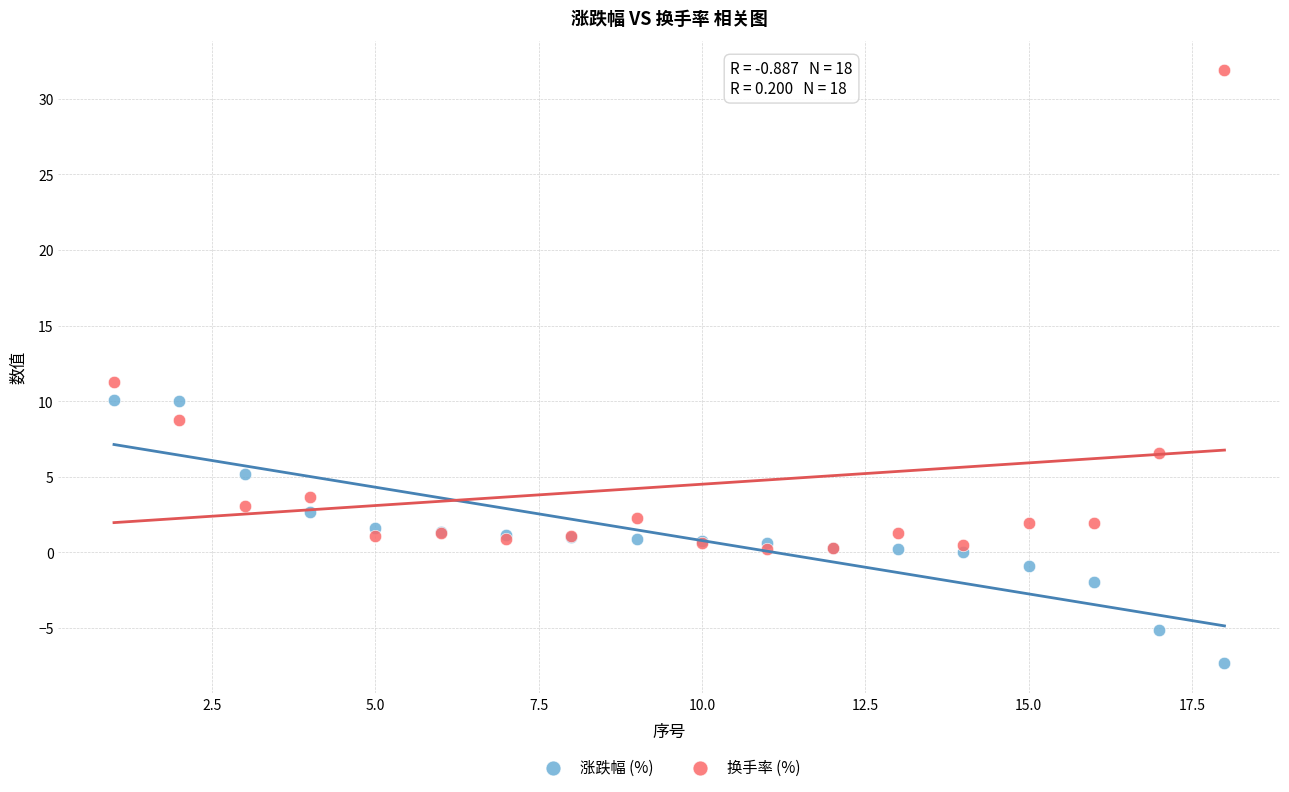

Which series has the largest Y range (max minus min)?

换手率 (%)